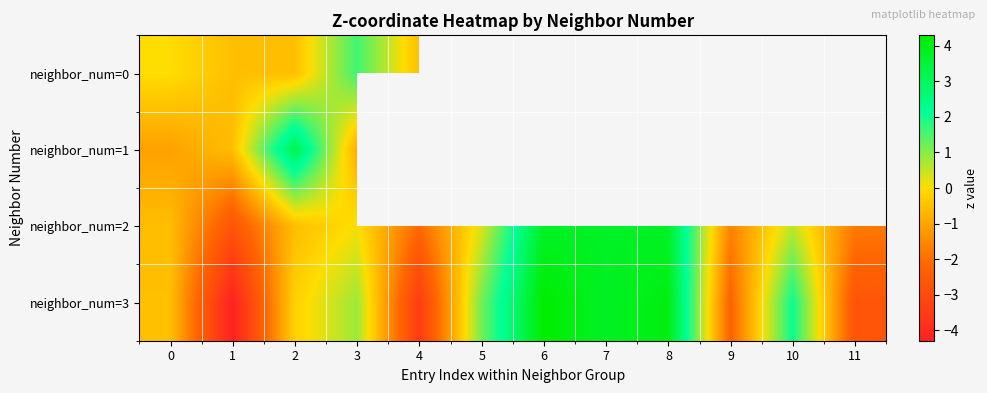

Which series has the largest range (max minus min)?

neighbor_num=3